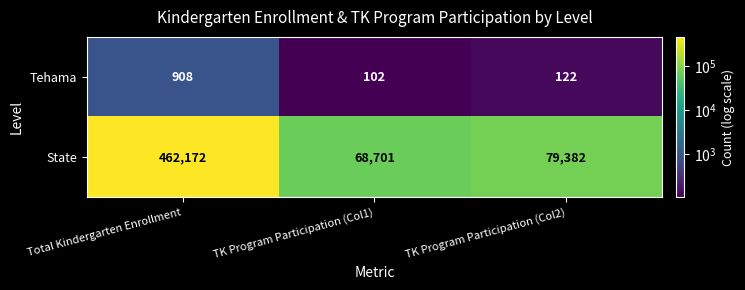

Where is Tehama nearest to the value 505?

TK Program Participation (Col2)